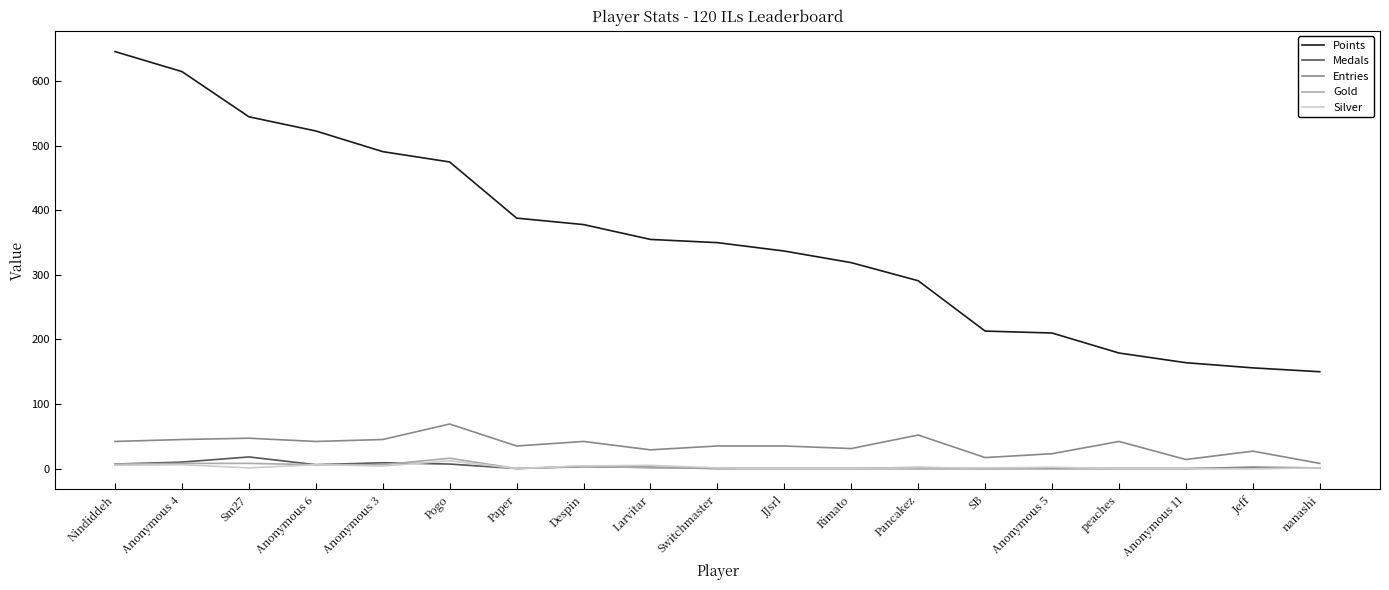

Is it true that Silver equals 1 at Switchmaster?

True